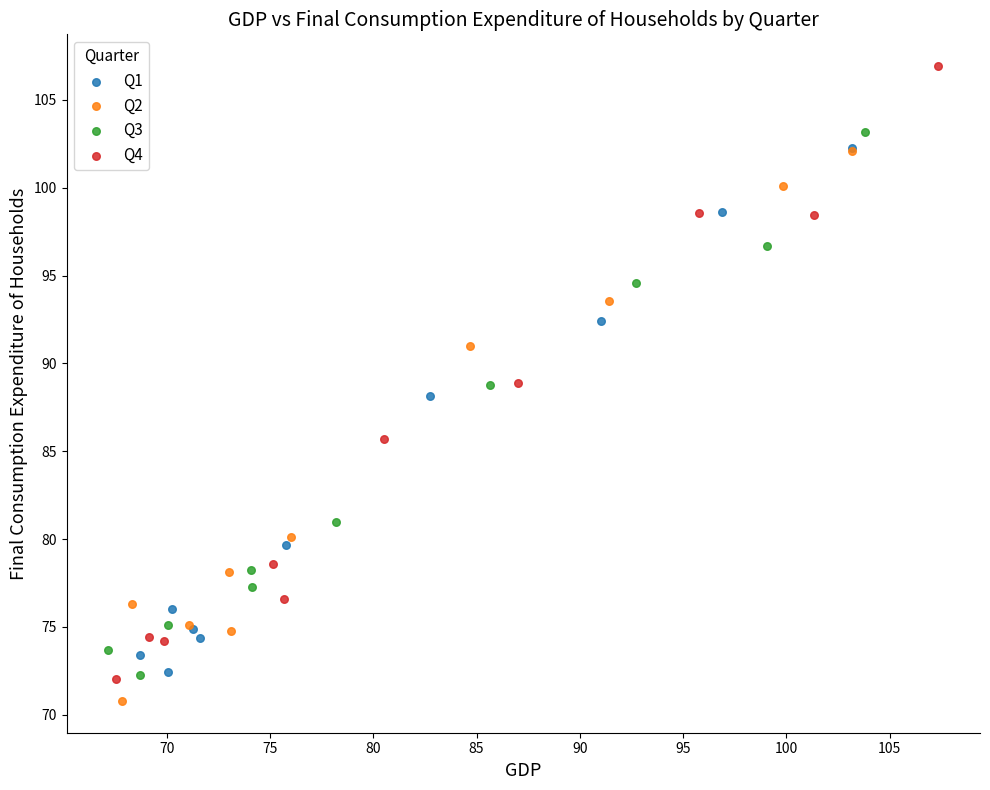

Which series contains the highest Y value?

Q4